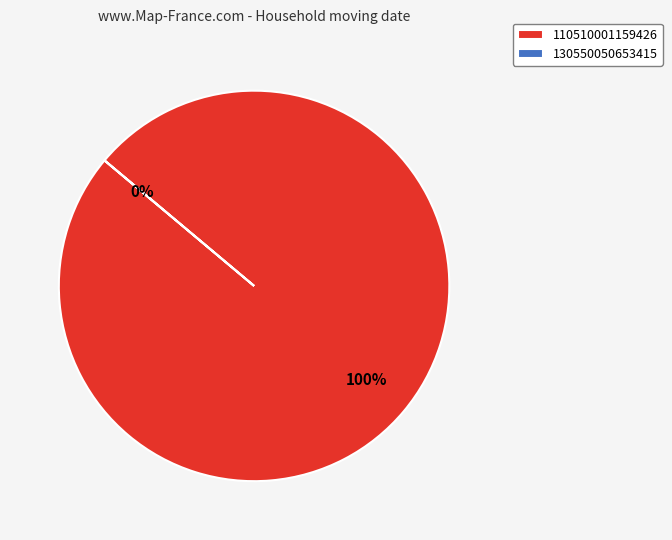

Is it true that 130550050653415 is 14% of the pie?

False